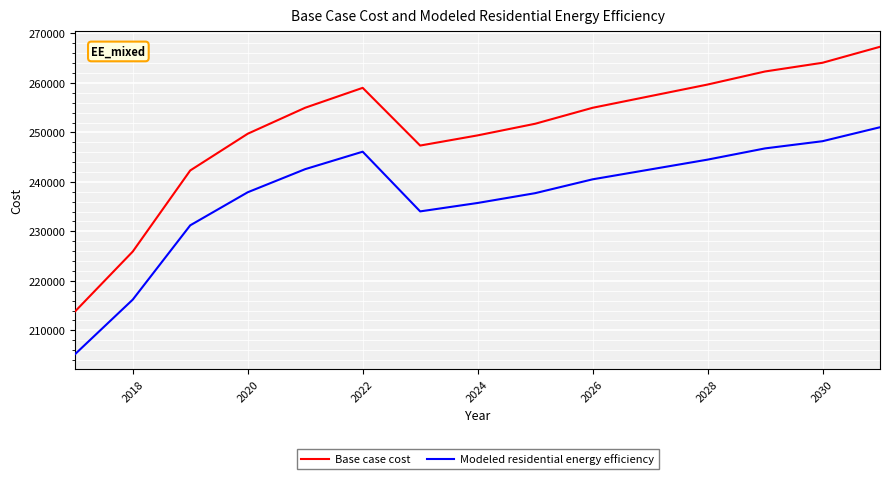

Which series has the largest total across all categories?

Base case cost